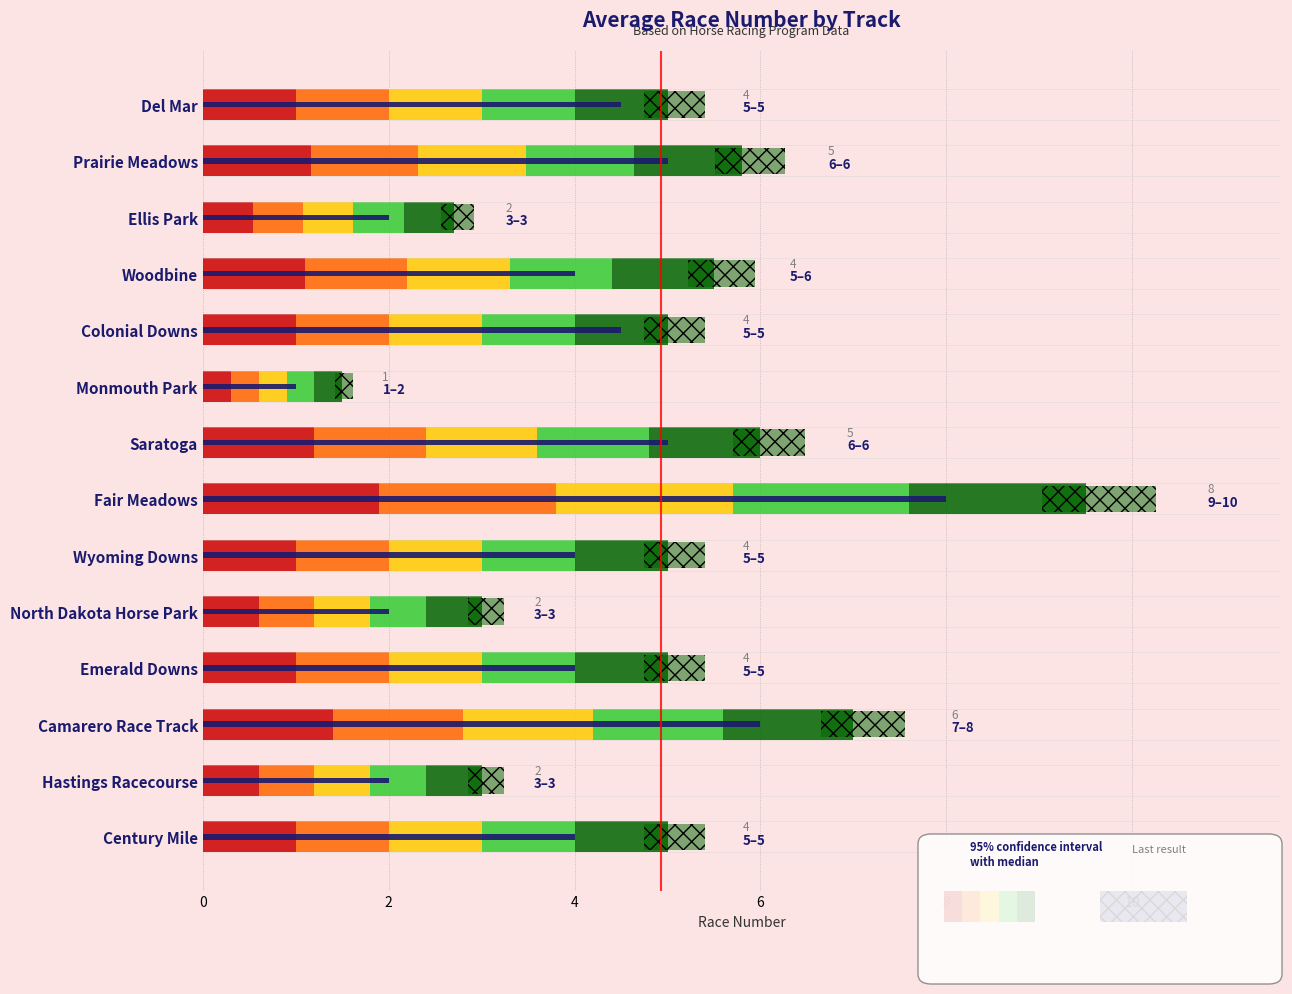

List the labels in order of Last Result value, smallest first.

Monmouth Park, Ellis Park, North Dakota Horse Park, Hastings Racecourse, Woodbine, Wyoming Downs, Emerald Downs, Century Mile, Del Mar, Colonial Downs, Prairie Meadows, Saratoga, Camarero Race Track, Fair Meadows